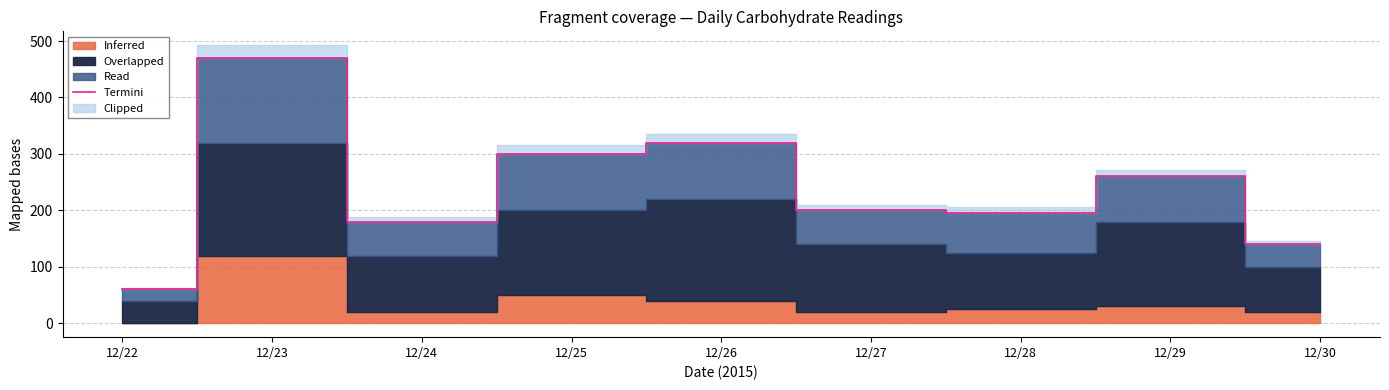

Where does the data first go above 200?

12/23